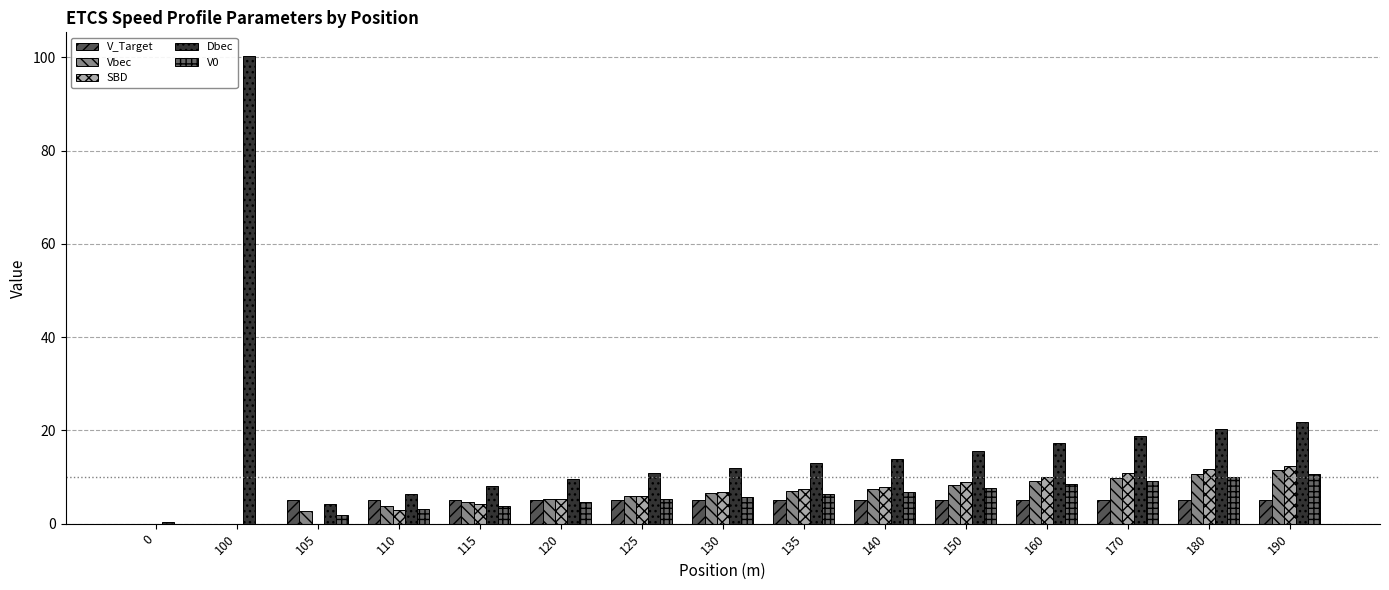

List the series in order of their peak value, lowest first.

V_Target, V0, Vbec, SBD, Dbec